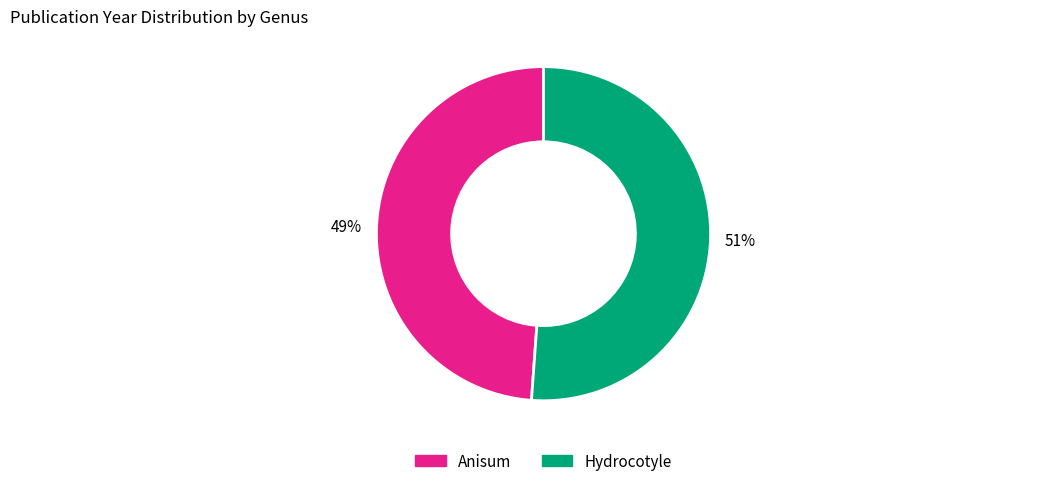

Count the number of slices in the pie.

2